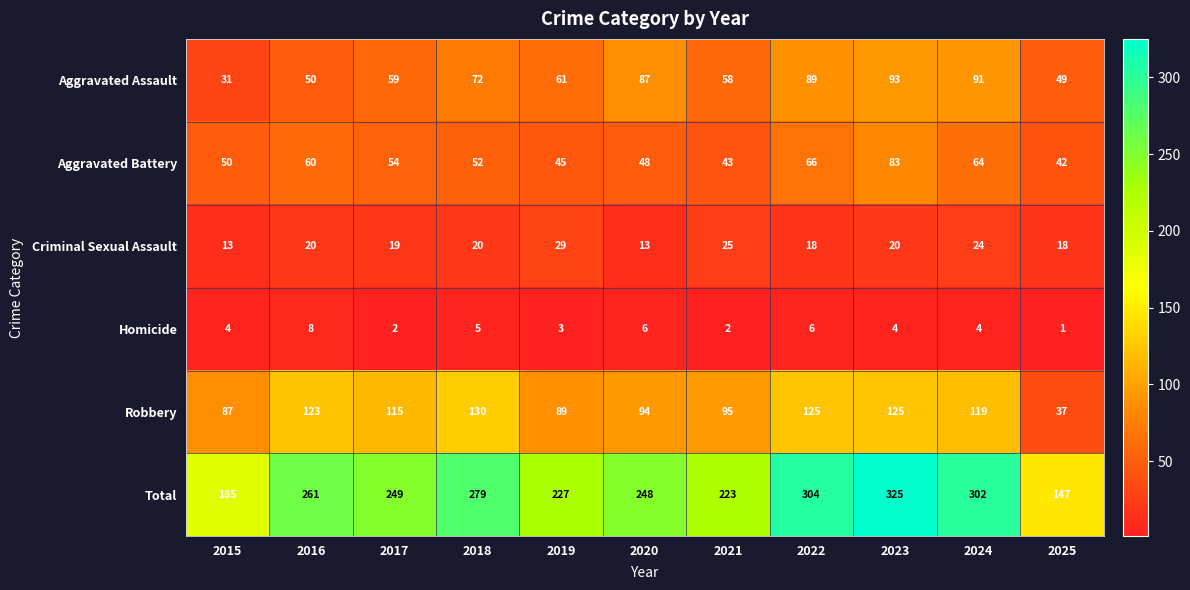

True or false: Homicide has a value of 4 at 2021.

False